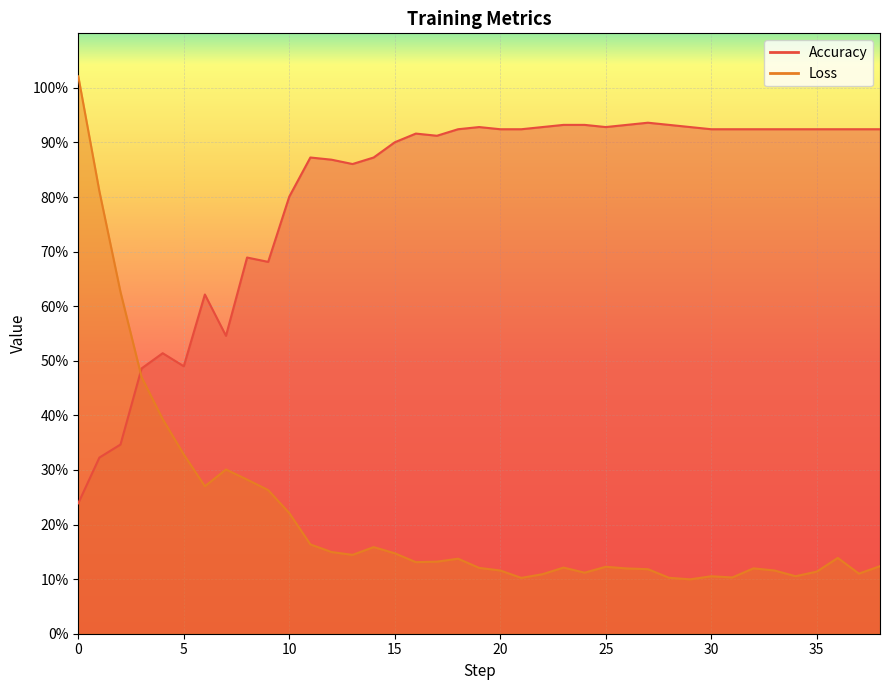

How many categories are shown in the chart?

39